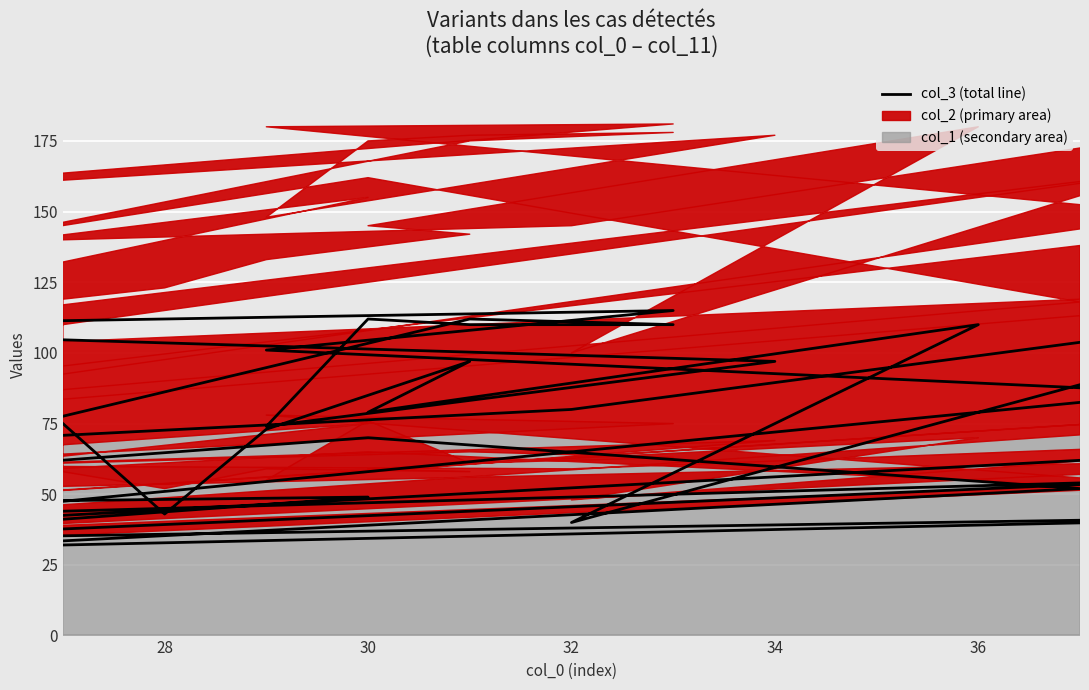

Where is the first local minimum?

28